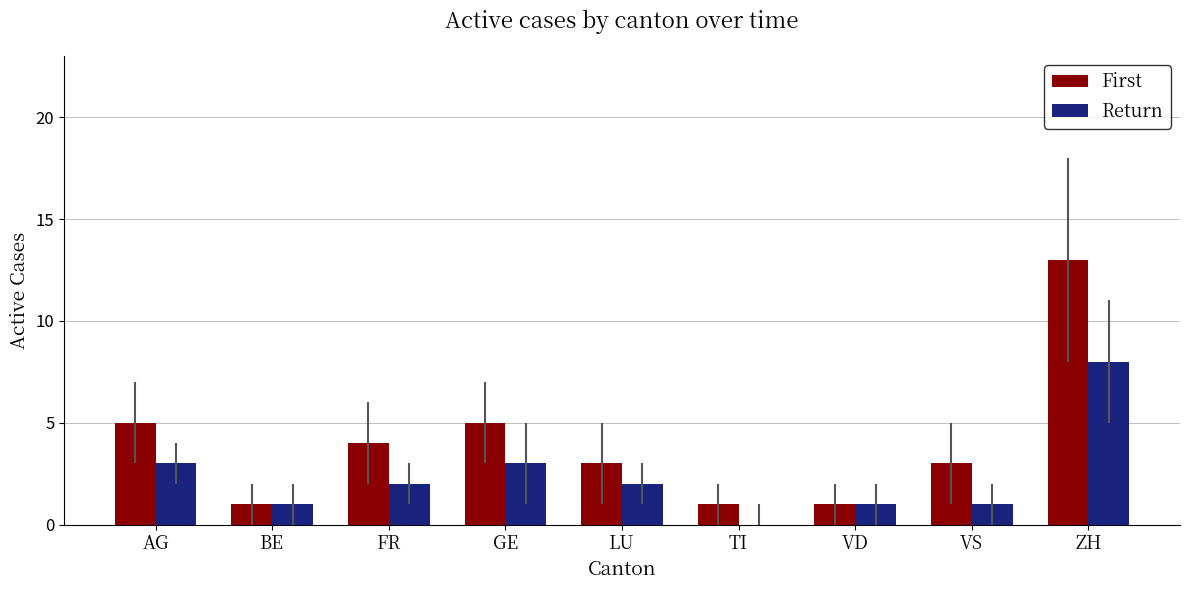

True or false: First has a value of 6 at FR.

False